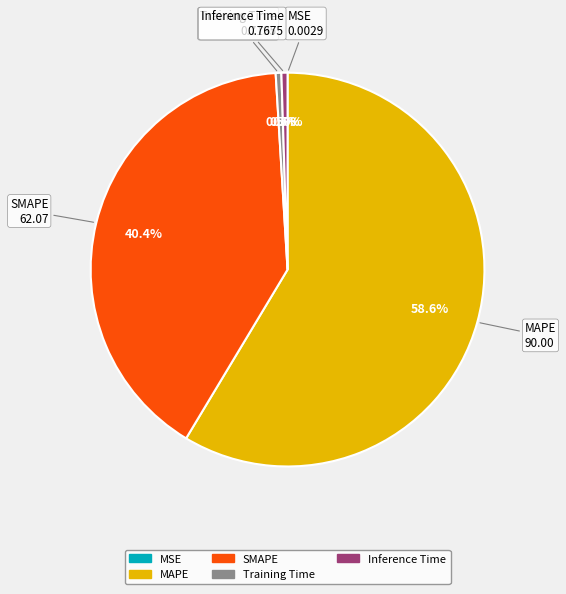

To the nearest percent, what is the combined percentage of SMAPE and Inference Time?

41%